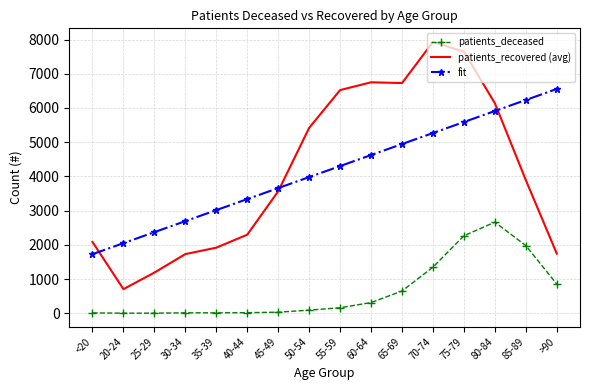

What is the total value across all series at 60-64?

11685.6